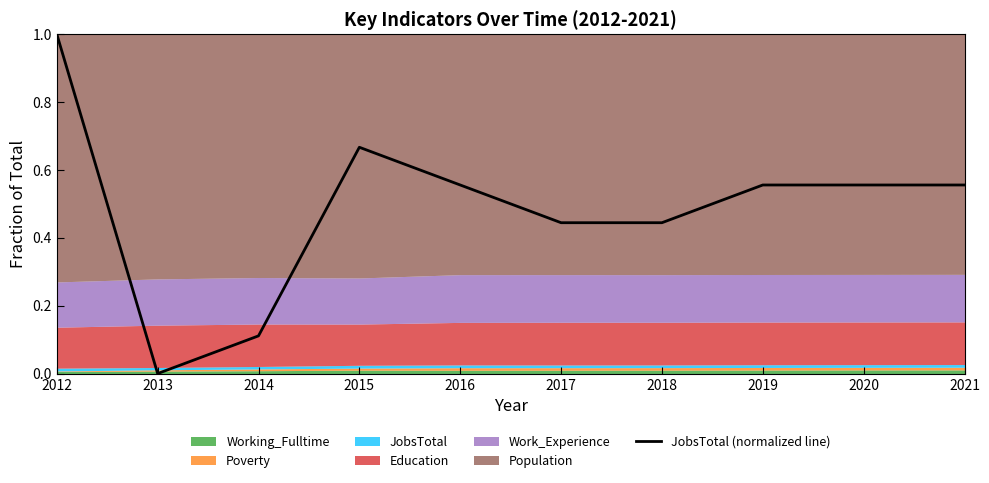

The value at 2018 is 0.4. True or false?

True